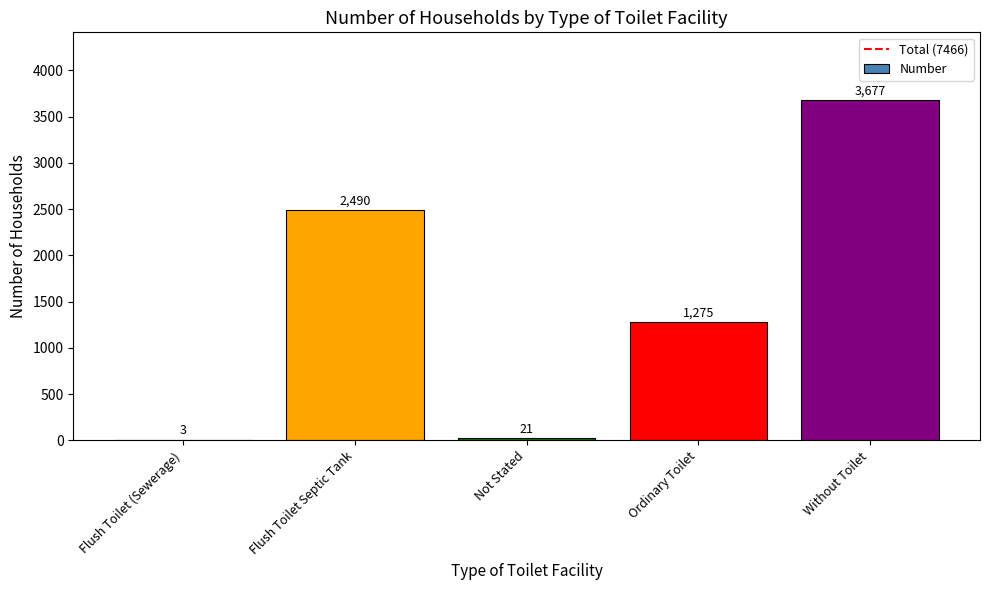

Reading right to left, what are all the values shown in this chart?

Without Toilet=3677	Ordinary Toilet=1275	Not Stated=21	Flush Toilet Septic Tank=2490	Flush Toilet (Sewerage)=3